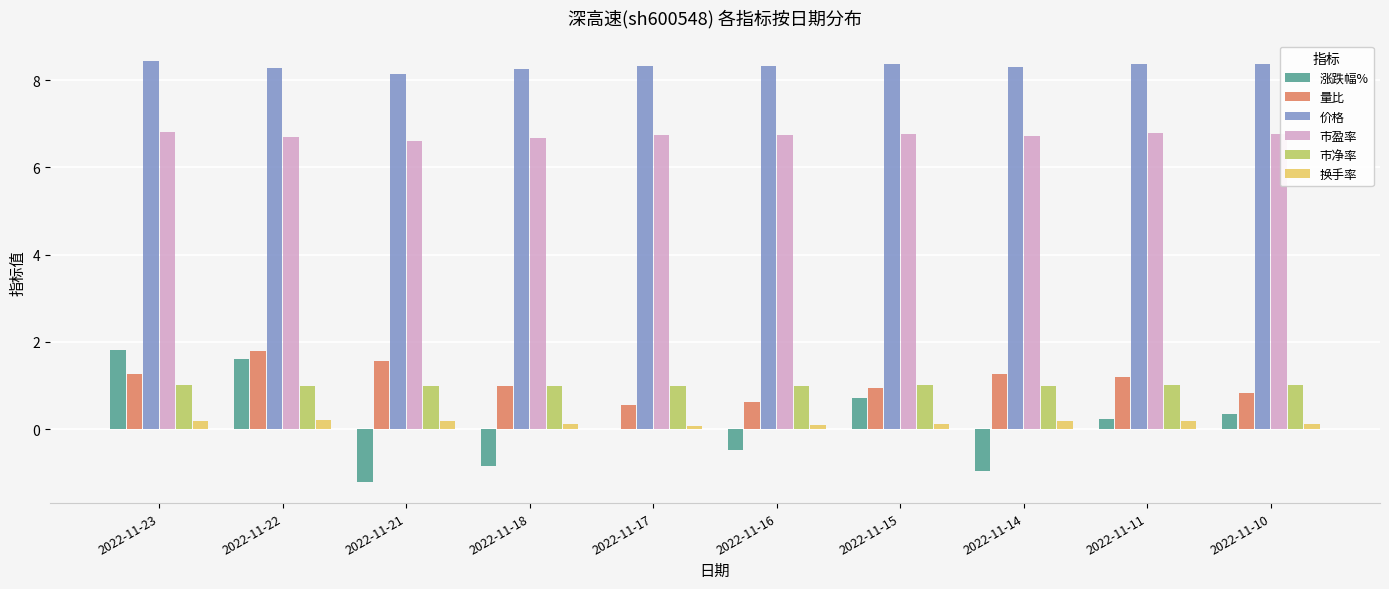

What is the sum of all 换手率 values?

1.5